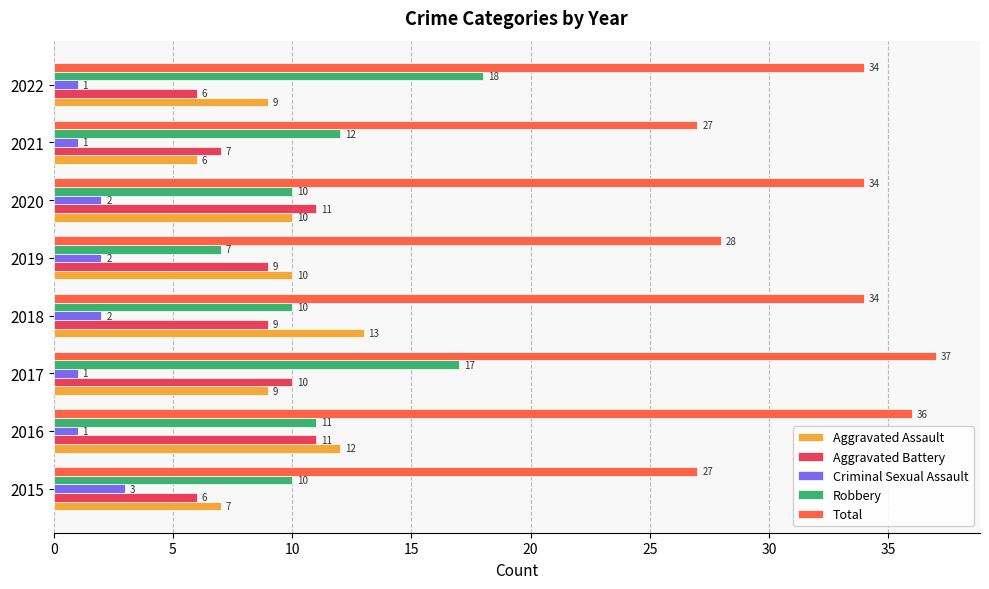

Is the value of Aggravated Battery at 2021 greater than the value of Total at 2017?

No